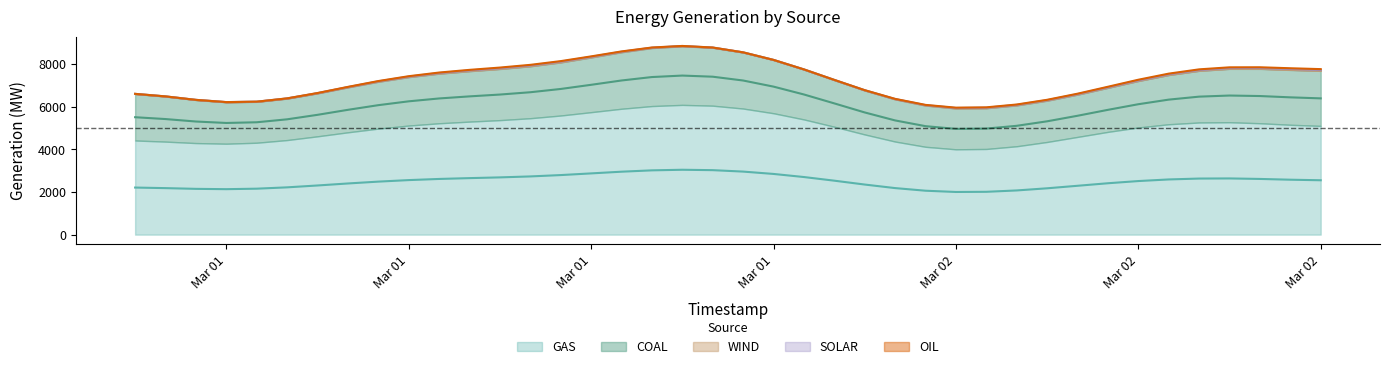

Which series changed the most between 2 and 21?

GAS